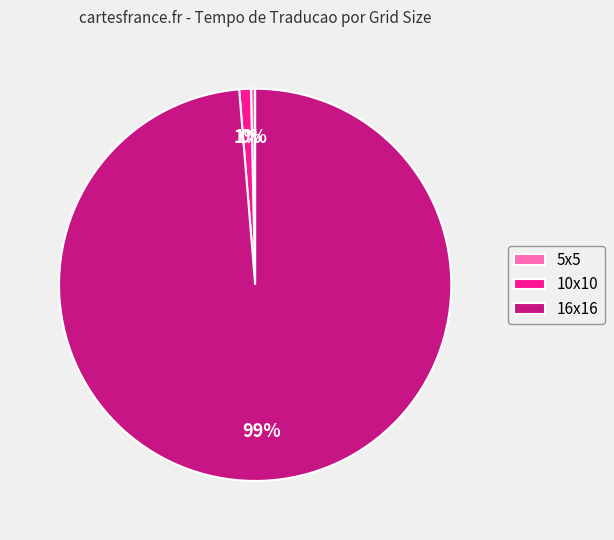

Between 16x16 and 5x5, which is larger?

16x16